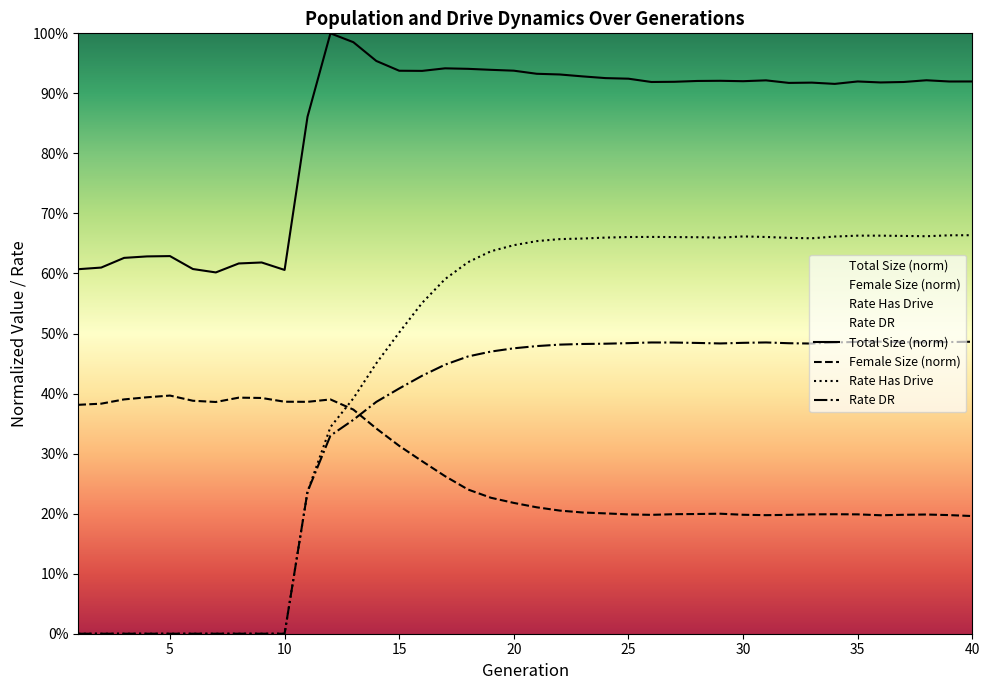

True or false: female_size and size intersect in this chart.

False